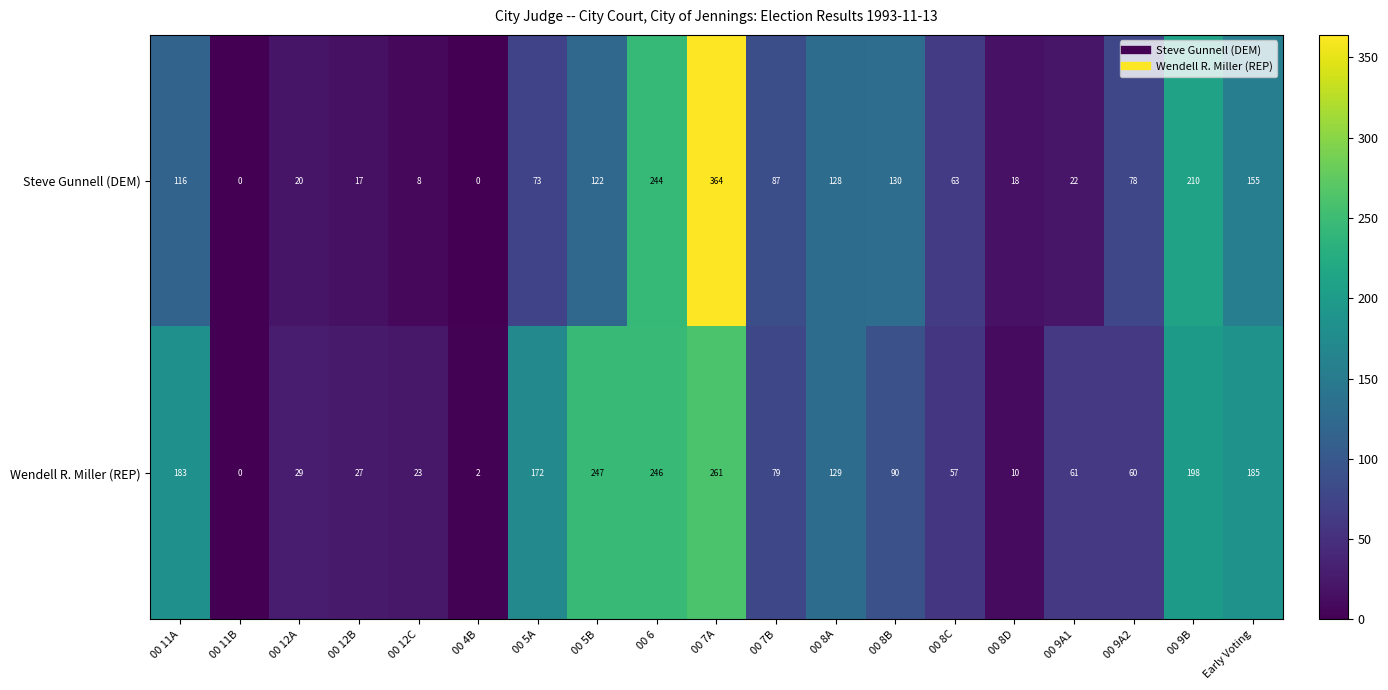

What is the total value across all series at 00 8C?

120